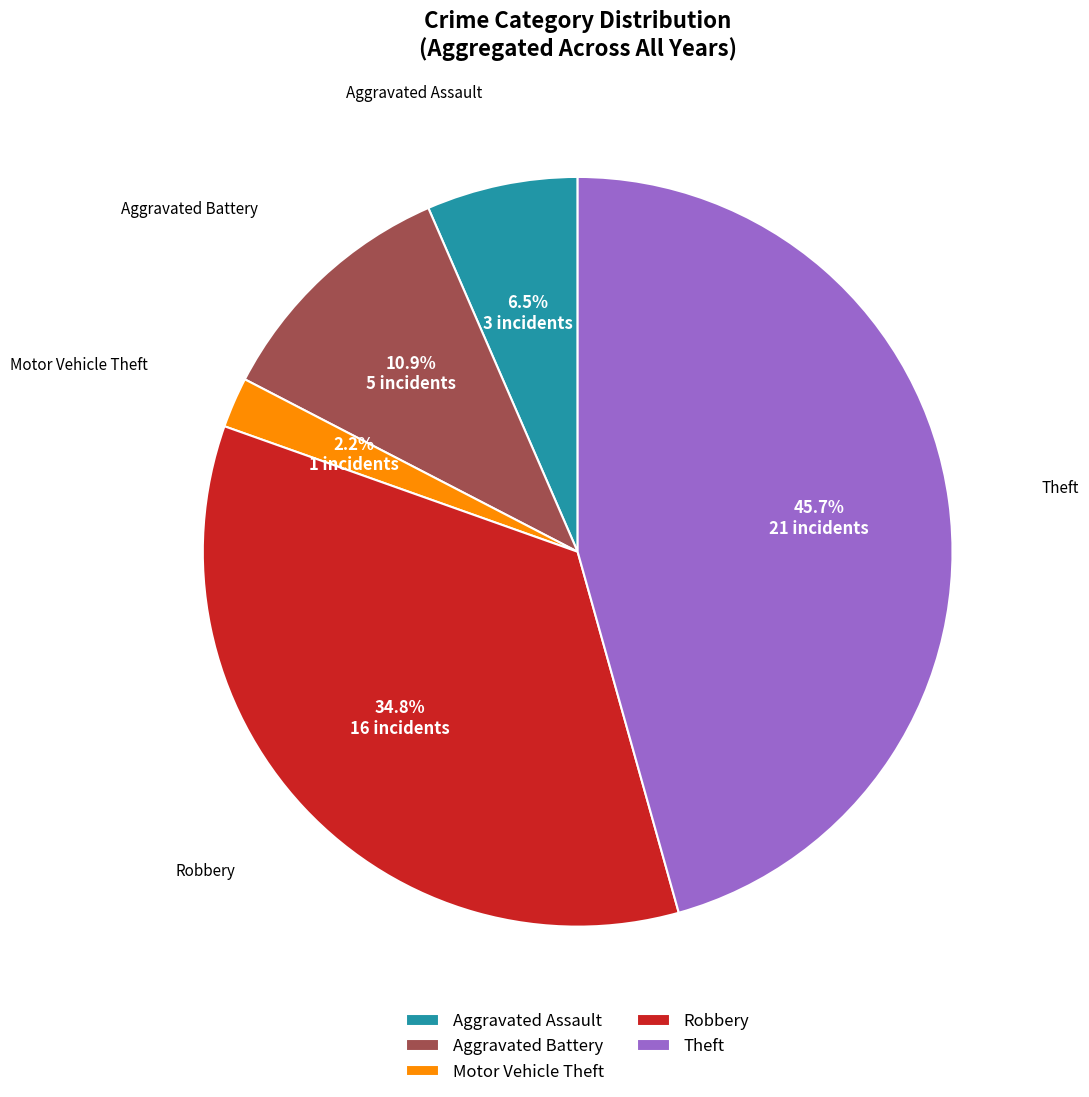

Is Theft the majority of the pie?

No